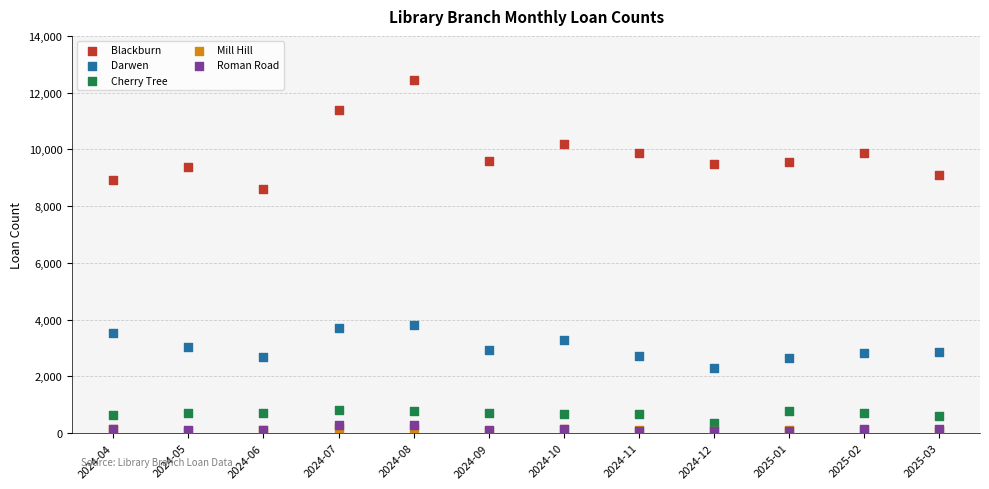

What are all the series names shown in the legend?

Blackburn, Darwen, Cherry Tree, Mill Hill, Roman Road